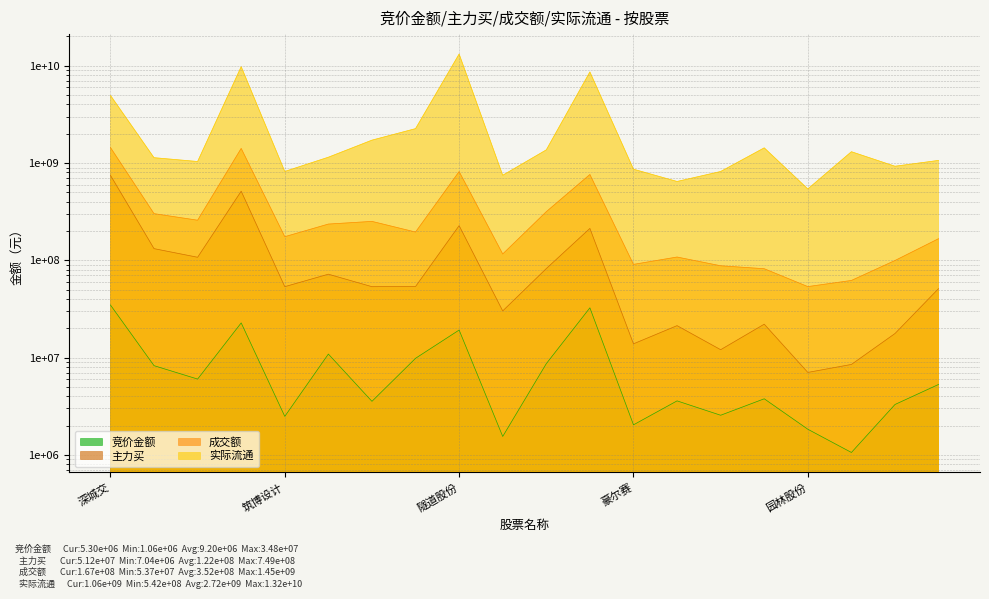

What is the average value of the 实际流通 series?

2721167225